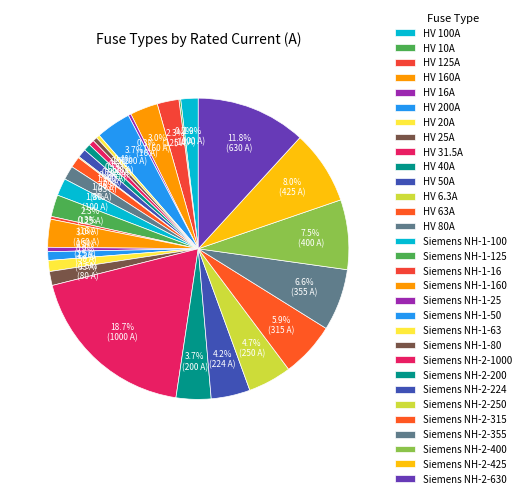

Count the number of slices in the pie.

31